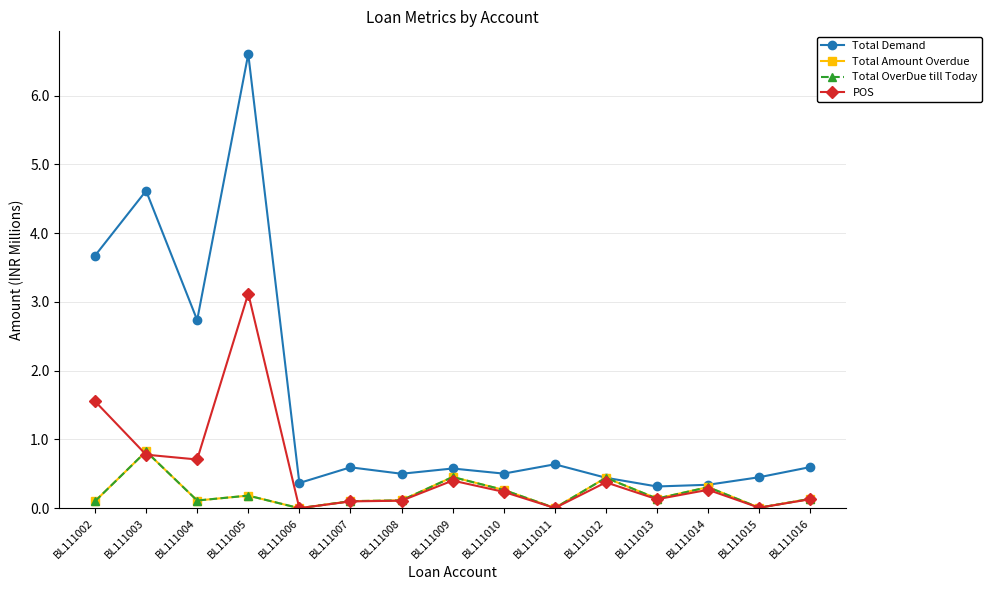

Where is the first local maximum for Total Demand?

BL111003